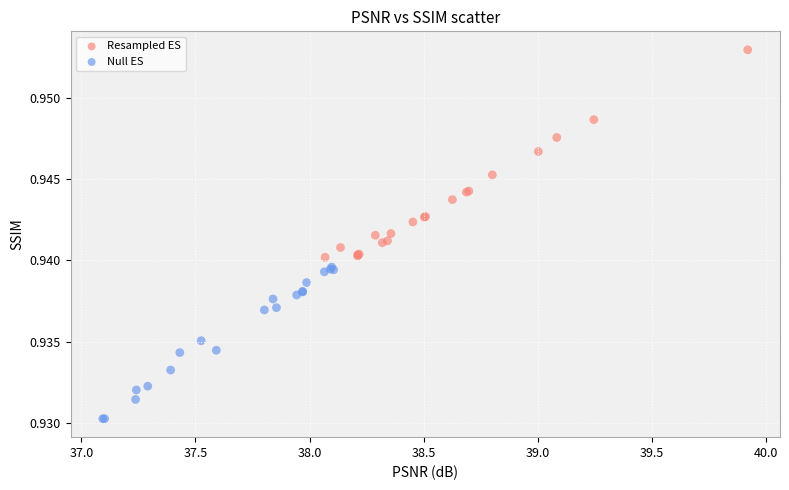

Which series contains the highest Y value?

Resampled ES